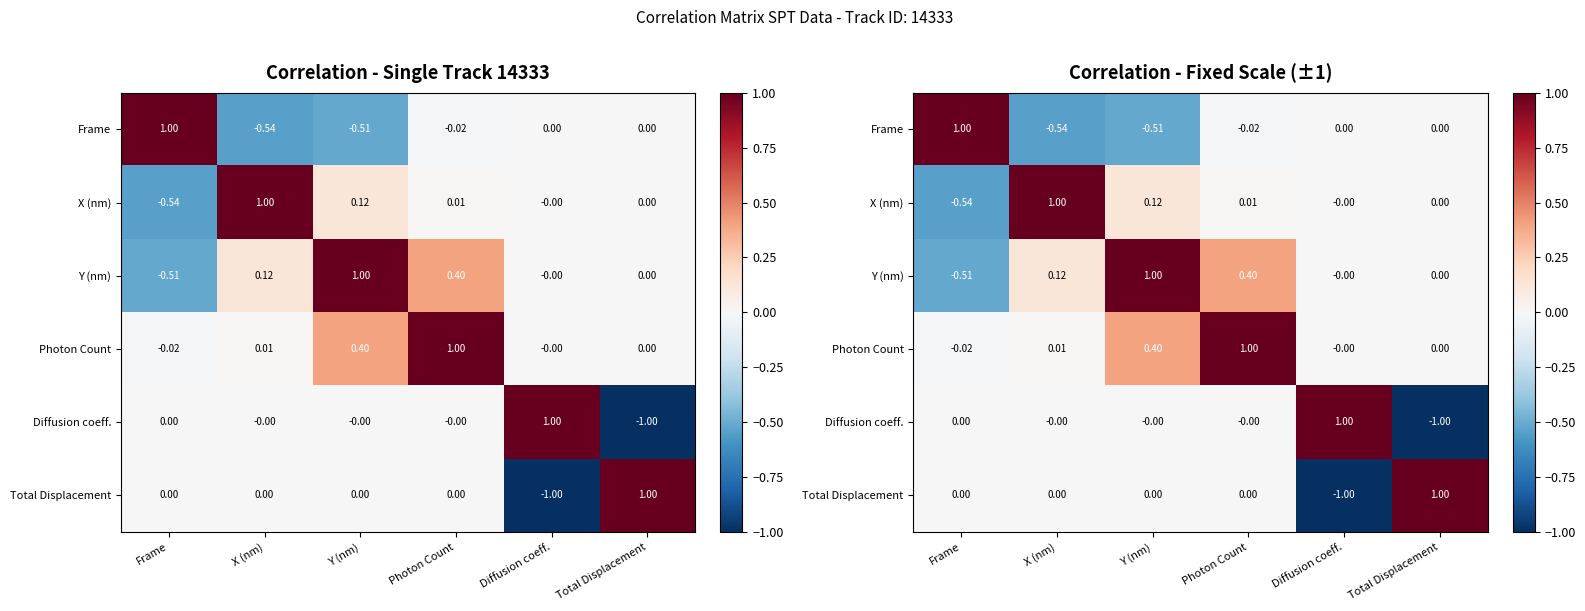

At which category is the sum across all series the highest?

Photon Count